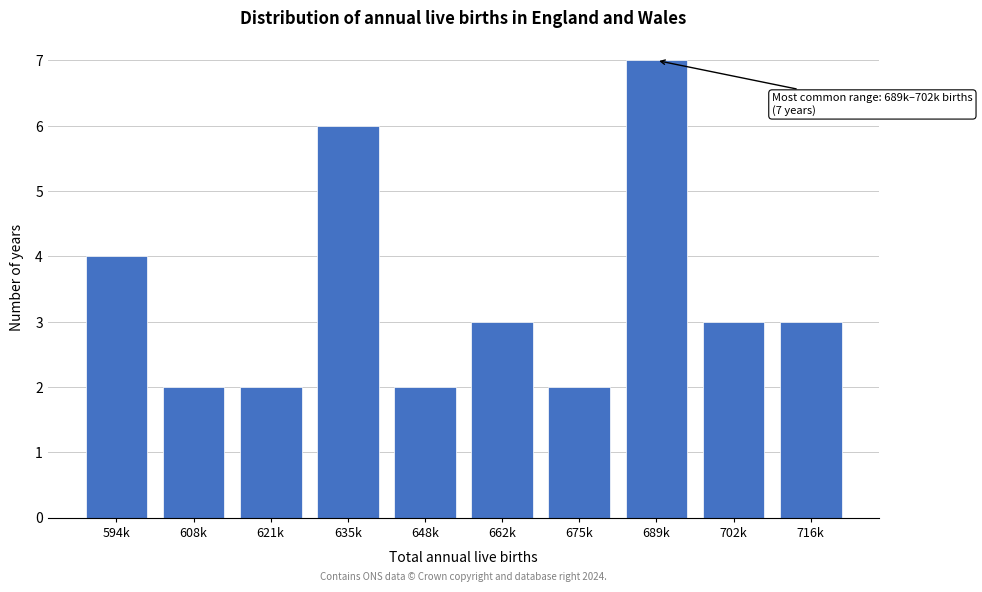

Reading right to left, extract all data points from this chart.

716k=3	702k=3	689k=7	675k=2	662k=3	648k=2	635k=6	621k=2	608k=2	594k=4